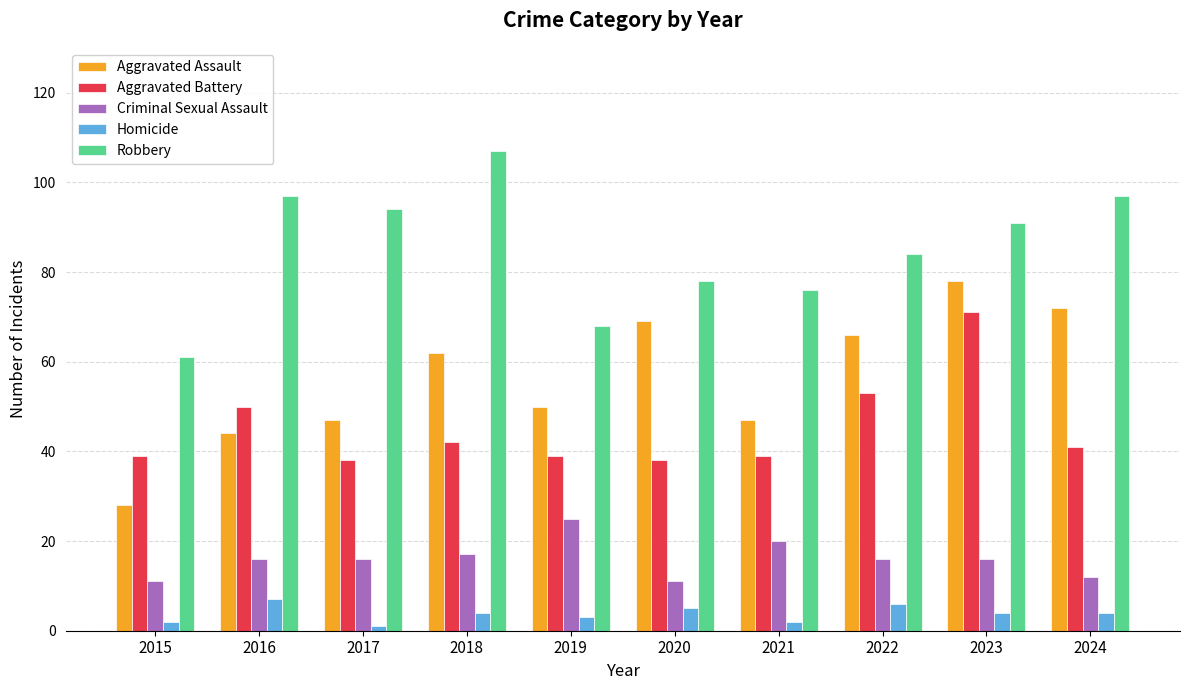

The Homicide series shows 4 at 2023. True or false?

True